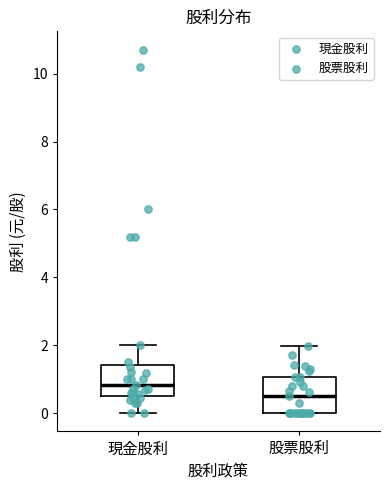

Reading left to right, transcribe this box plot: for each box, give where its median line is, the range the box spans, and where its two whiskers end, as read against the y-axis. The values are not printed on the chart, so give them approximately, as read against the axis.

現金股利: median 0.8, box 0.6 to 1.4, whiskers 0.0 to 2.0
股票股利: median 0.6, box 0.0 to 1.0, whiskers 0.0 to 2.0